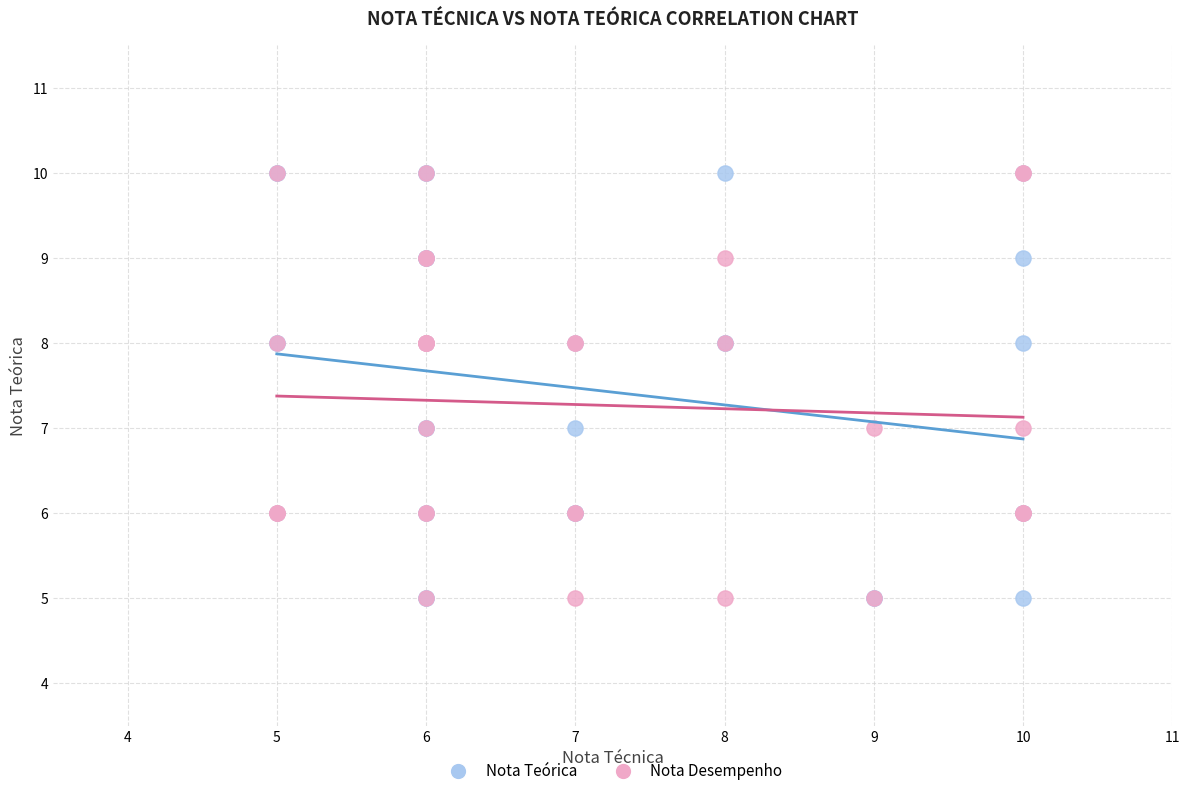

What are all the series names shown in the legend?

Nota Teórica, Nota Desempenho